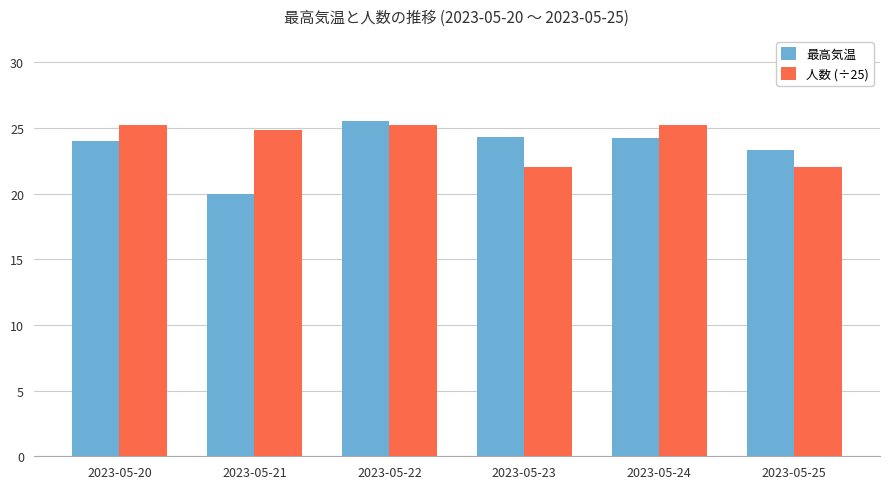

At 2023-05-22, list the series in order from largest to smallest.

最高気温, 人数 (÷25)